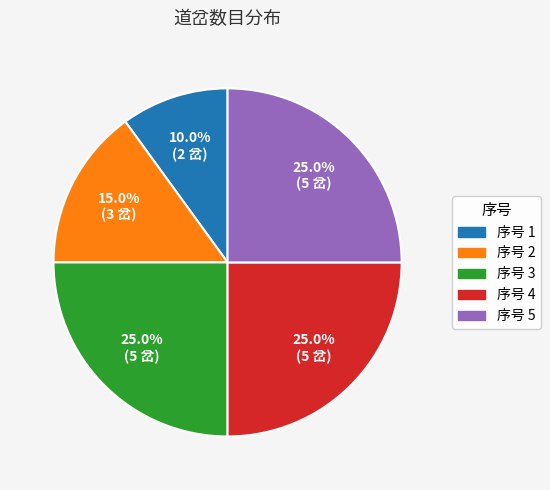

Does any single category account for the majority?

No